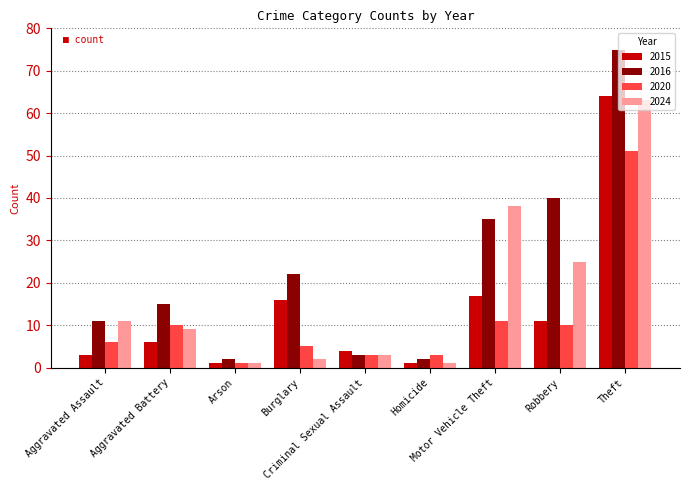

Rank the series by their maximum value, from lowest to highest.

2020, 2024, 2015, 2016